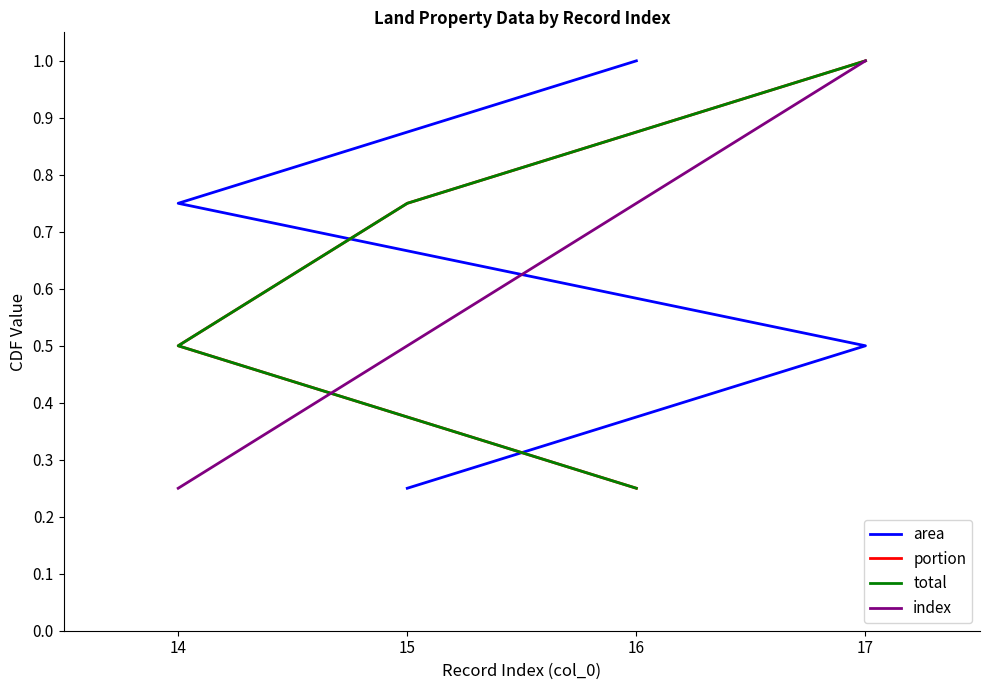

What is the sum of all area values?

2.5